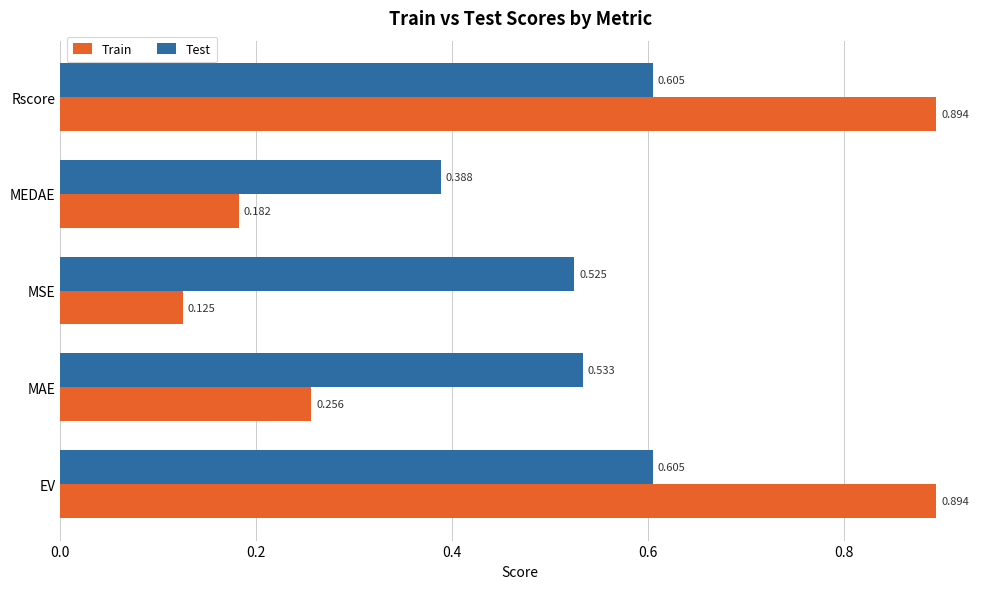

Which label corresponds to the smallest value in the chart?

MSE